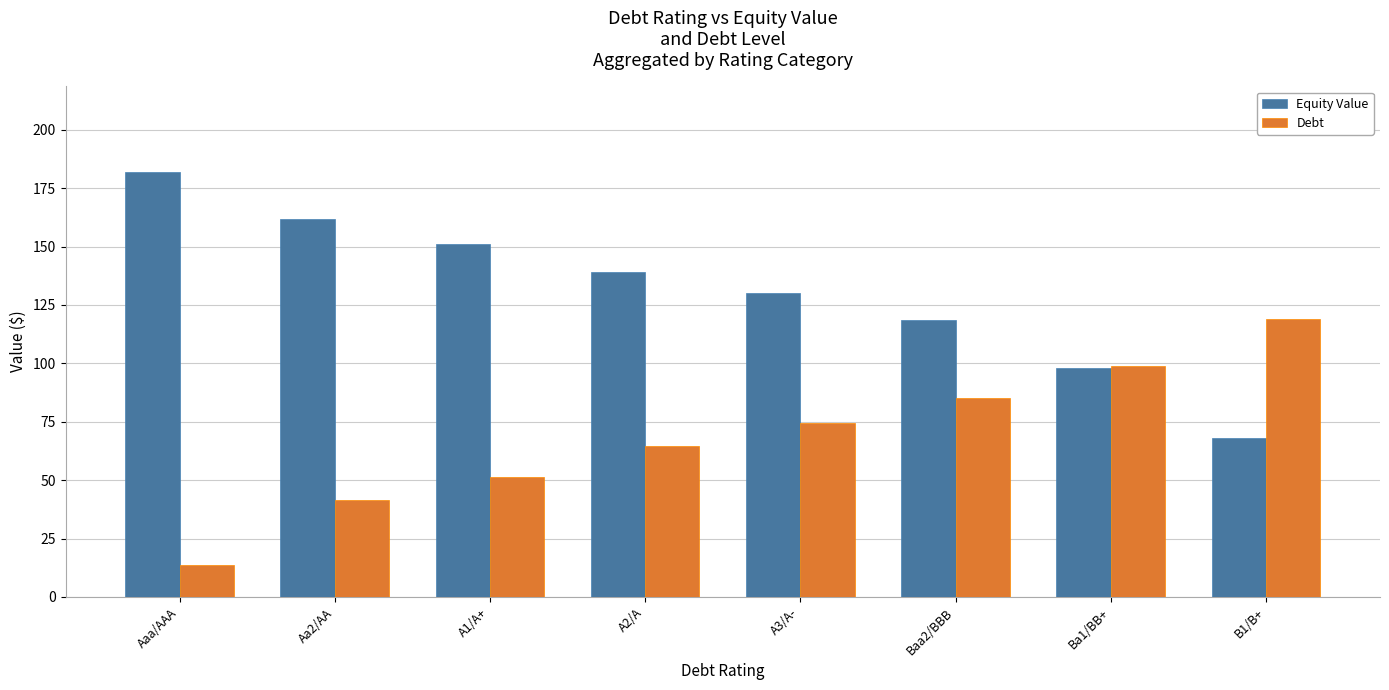

Reading right to left, list all the values displayed in this chart.

Equity Value: 68.0	98.0	118.5	130.3	139.1	150.9	161.9	182.2
Debt: 118.8	99.0	85.0	74.3	64.7	51.2	41.5	13.5